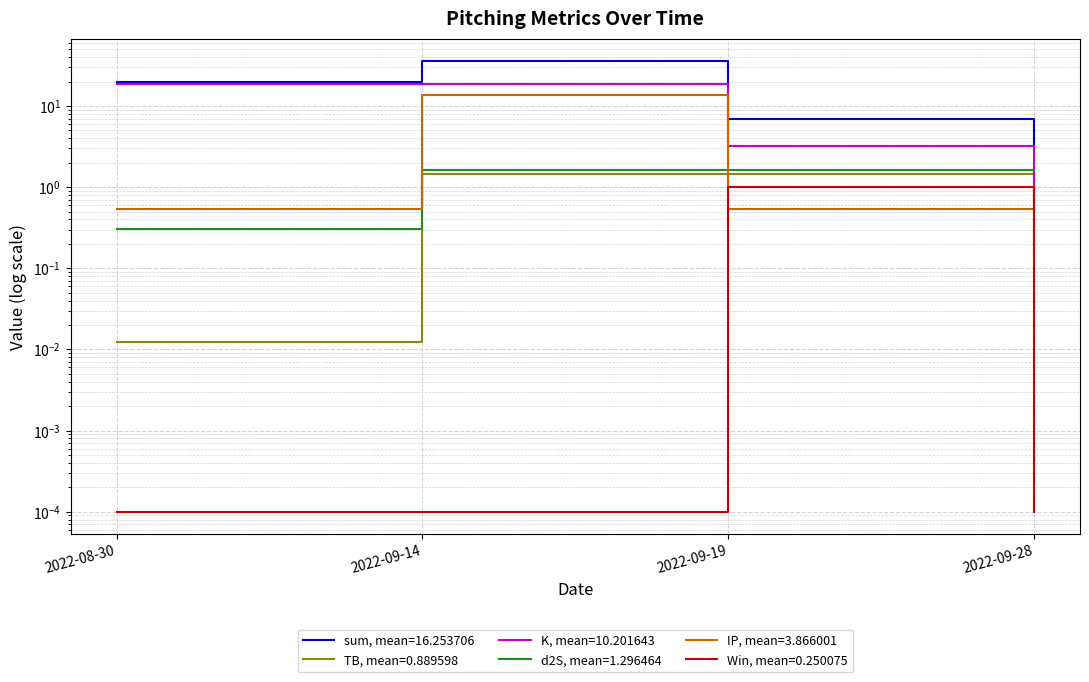

Rank the series by their maximum value, from lowest to highest.

Win, TB, d2S, IP, K, sum